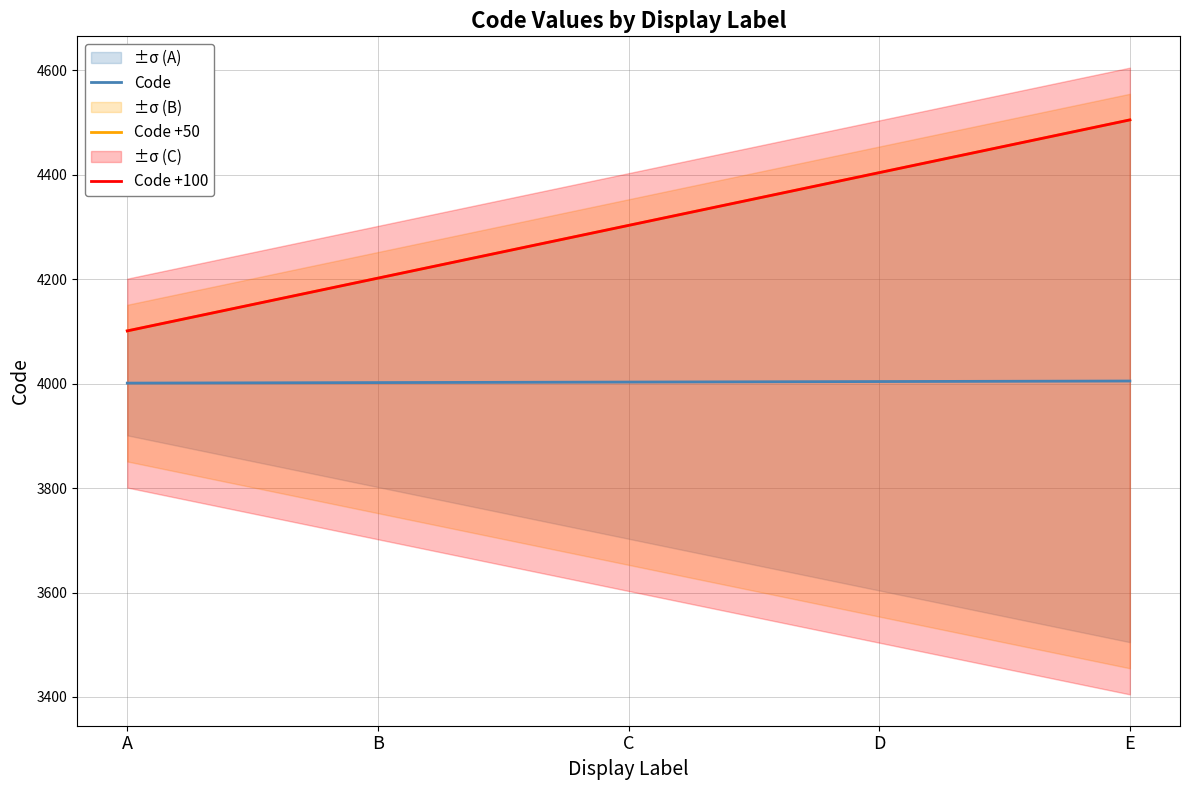

True or false: Code +100 and Code +50 intersect in this chart.

False